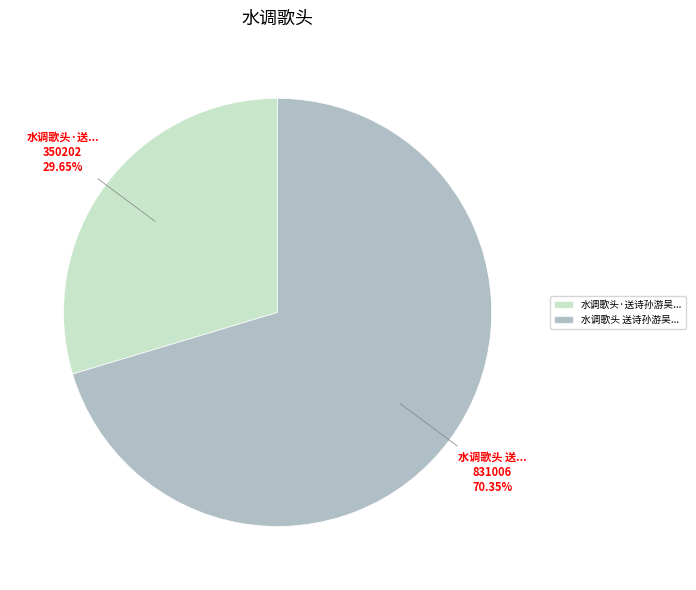

Combined, do 水调歌头·送诗孙游吴... and 水调歌头 送诗孙游吴... account for over 50%?

Yes